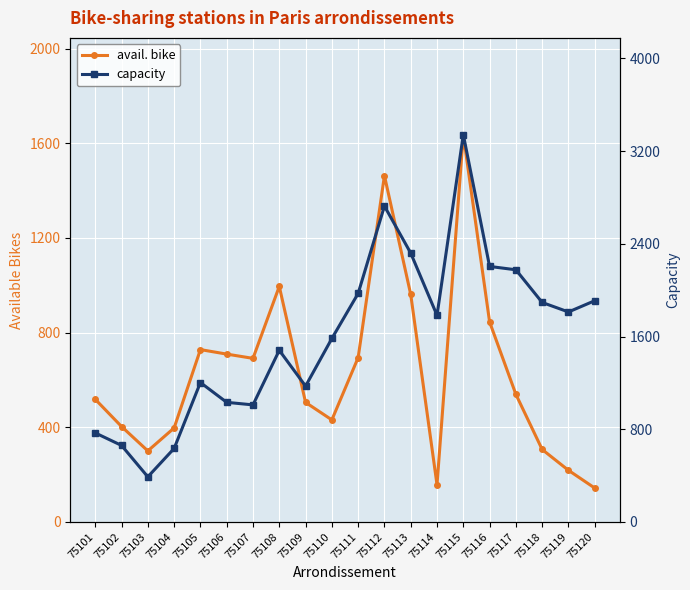

Where is the first local maximum for avail. bike?

75105